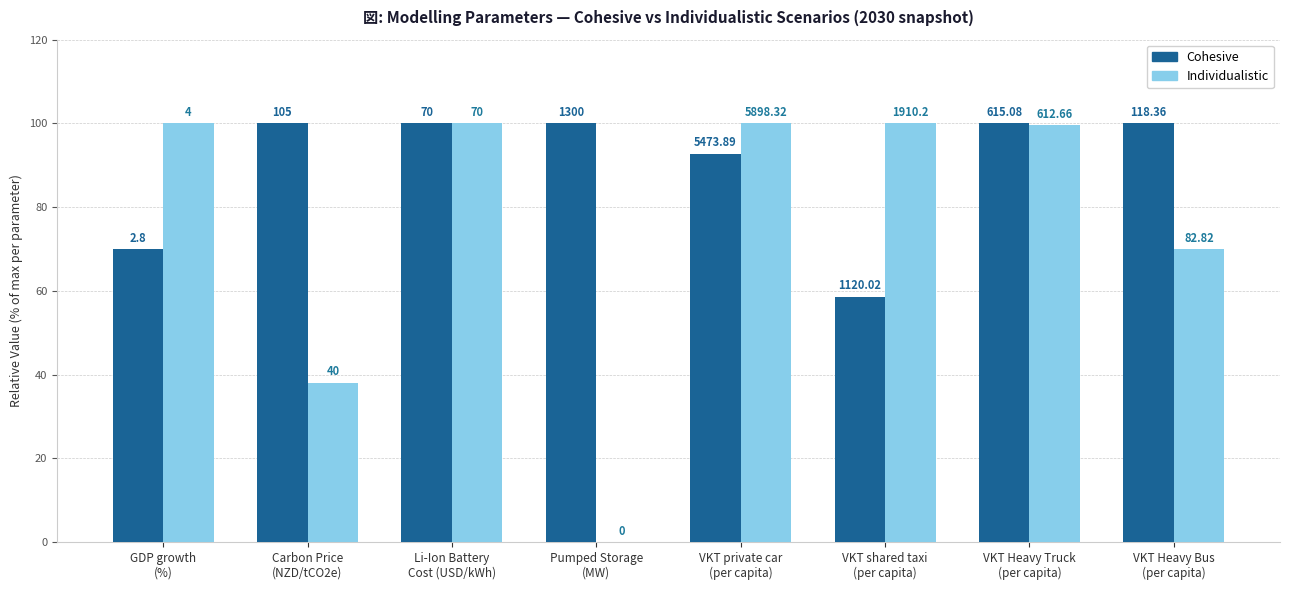

Between VKT private car
(per capita) and VKT shared taxi
(per capita), which is larger?

VKT private car
(per capita)